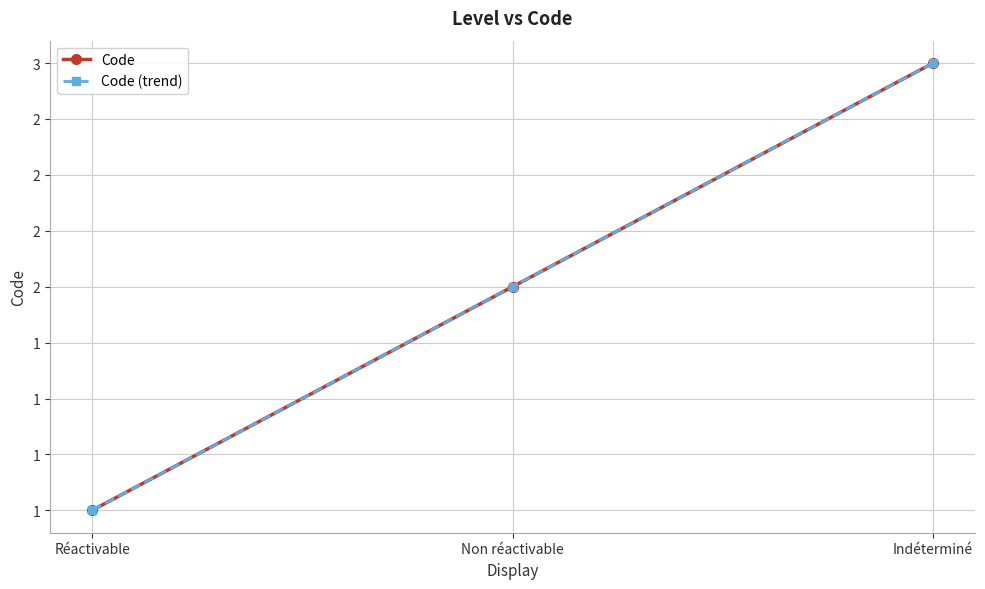

Is this an area chart (filled region under the line)?

No